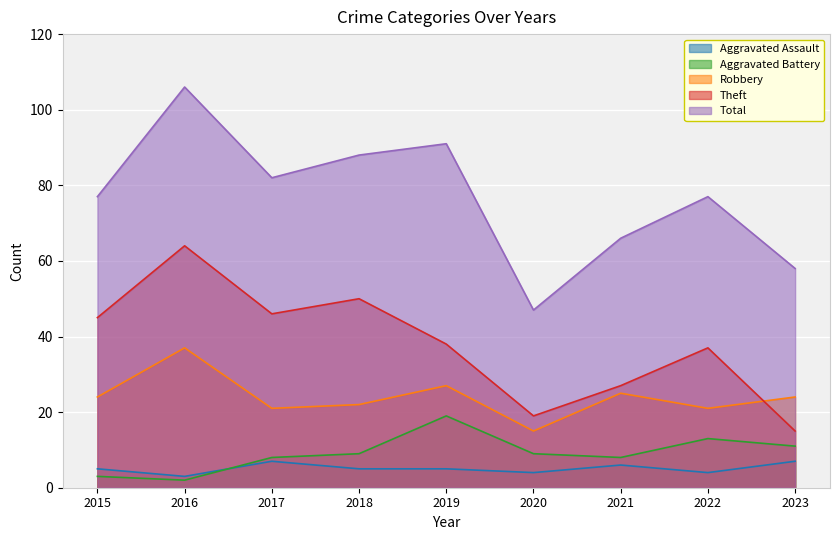

The Robbery series shows 52 at 2016. True or false?

False